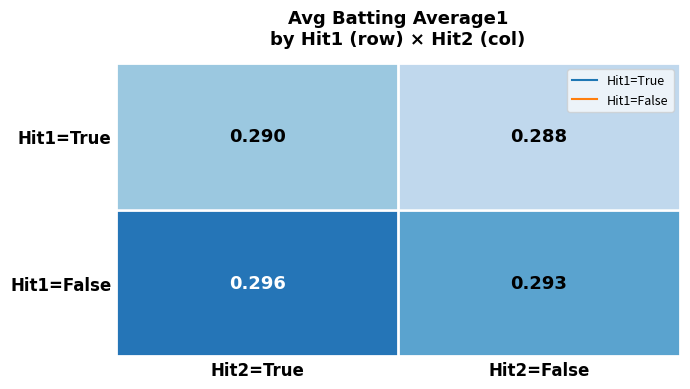

List the series in order of their overall mean, lowest first.

Hit1=True, Hit1=False